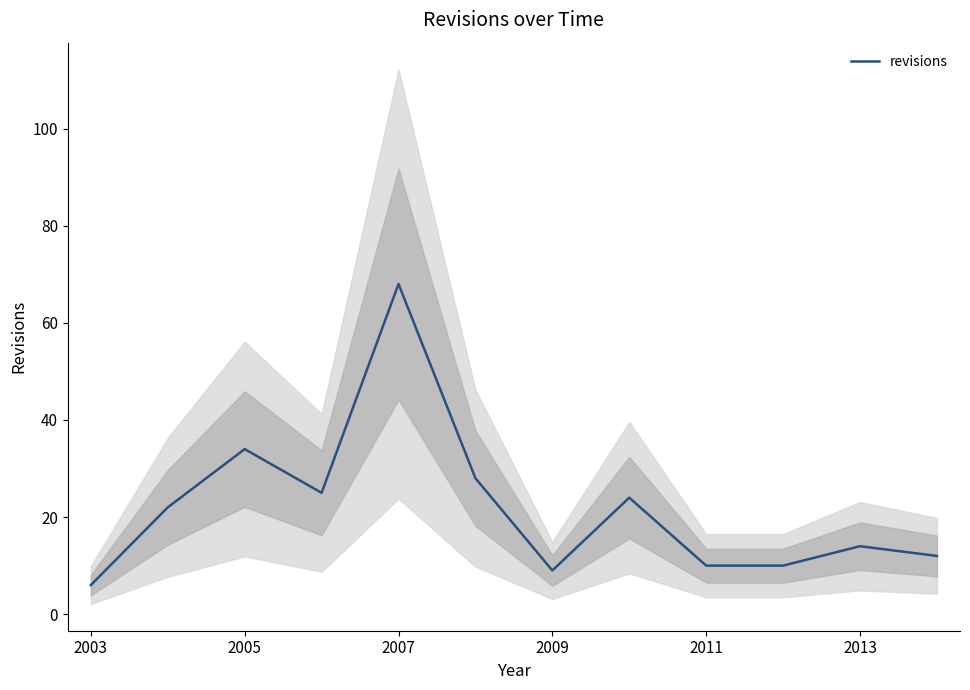

Is it true that revisions equals 68 at 2007?

True